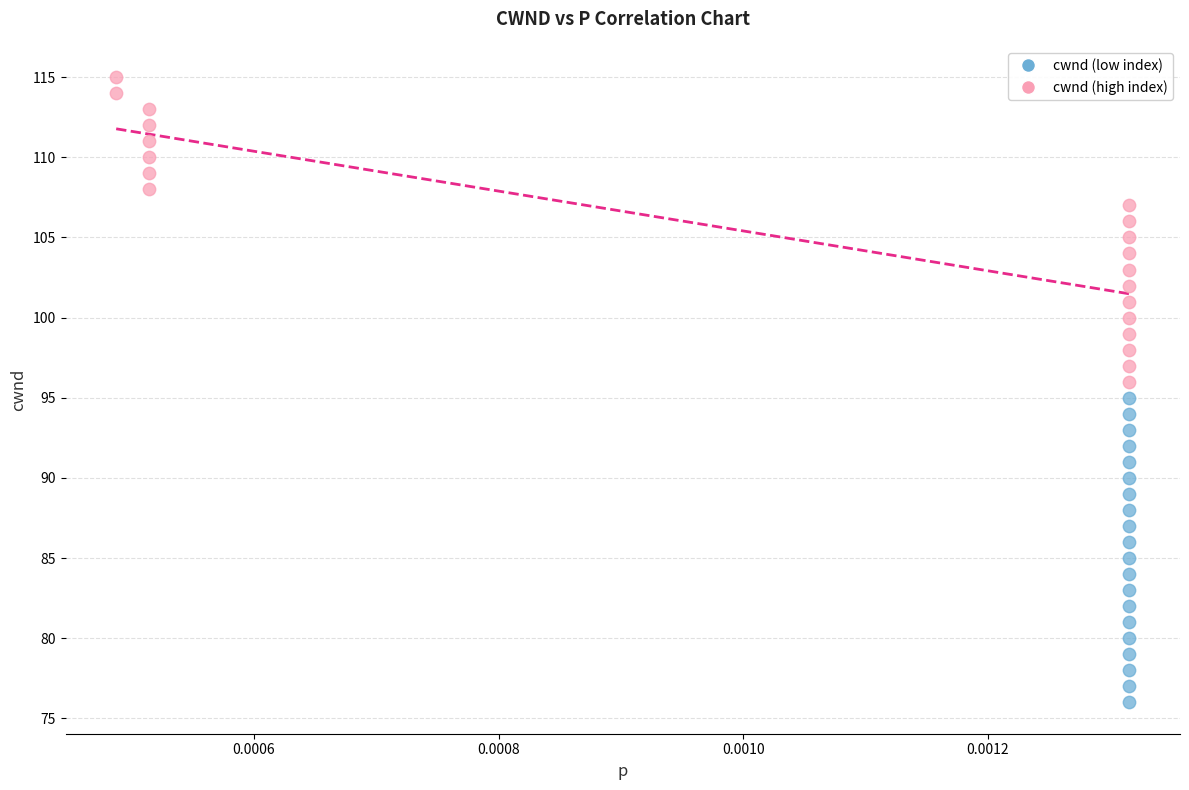

What are all the series names shown in the legend?

cwnd (low index), cwnd (high index)